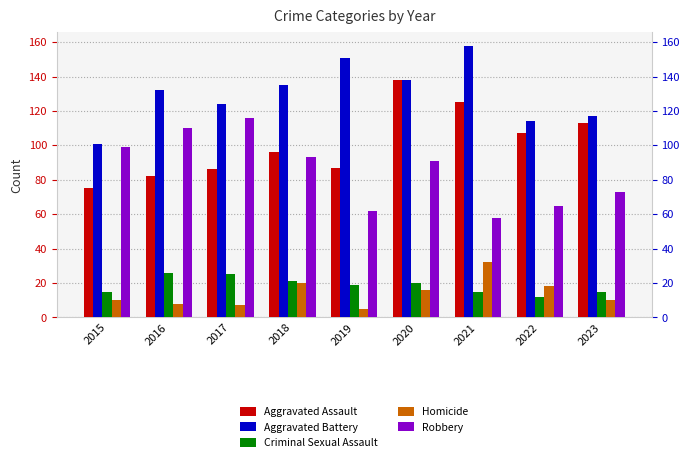

What is the difference between the maximum and second lowest values in the Aggravated Battery series?

44